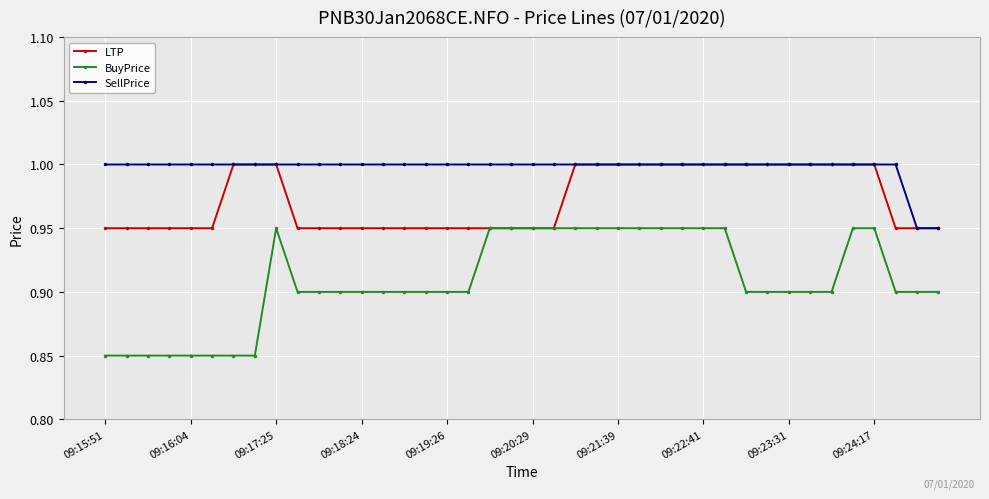

Which series has the largest total across all categories?

SellPrice